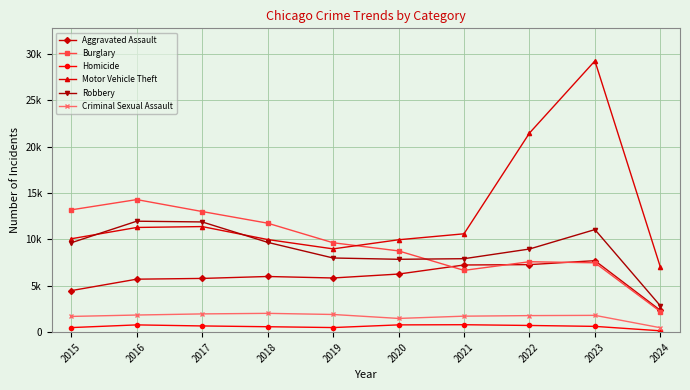

What are all the series names shown in the legend?

Aggravated Assault, Burglary, Homicide, Motor Vehicle Theft, Robbery, Criminal Sexual Assault